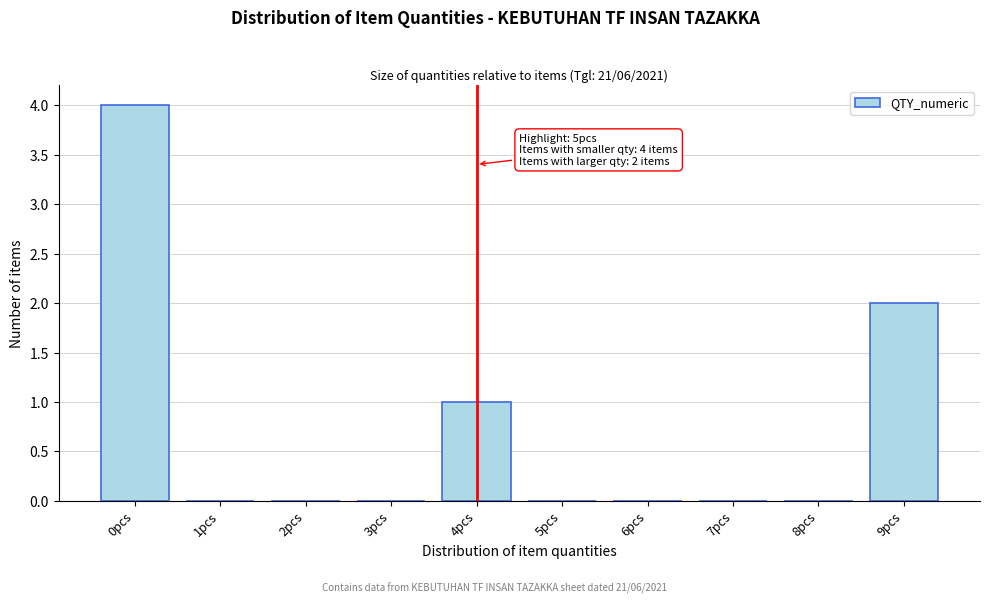

Reading left to right, list all the values displayed in this chart.

0pcs=4	1pcs=0	2pcs=0	3pcs=0	4pcs=1	5pcs=0	6pcs=0	7pcs=0	8pcs=0	9pcs=2